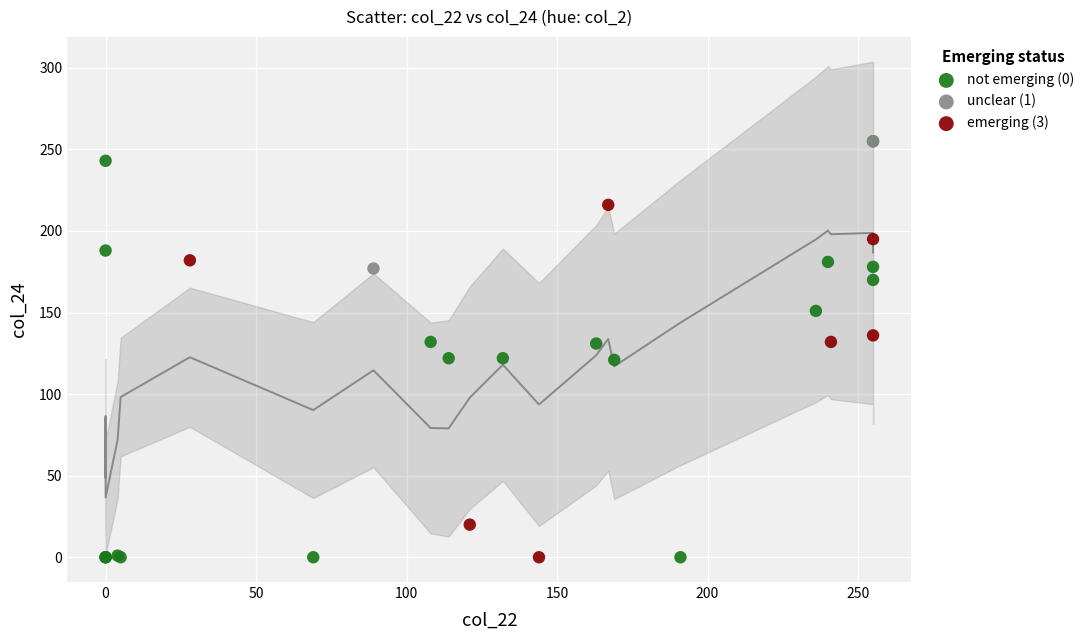

Which series has the largest Y range (max minus min)?

not emerging (0)